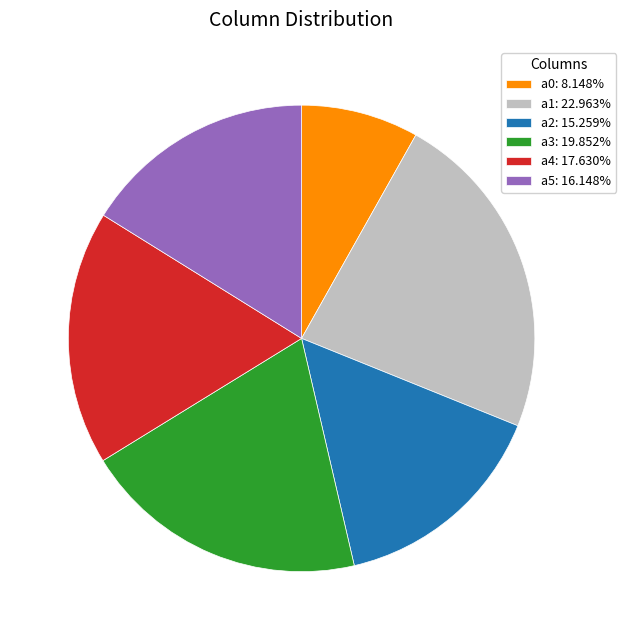

How many slices are in this pie chart?

6